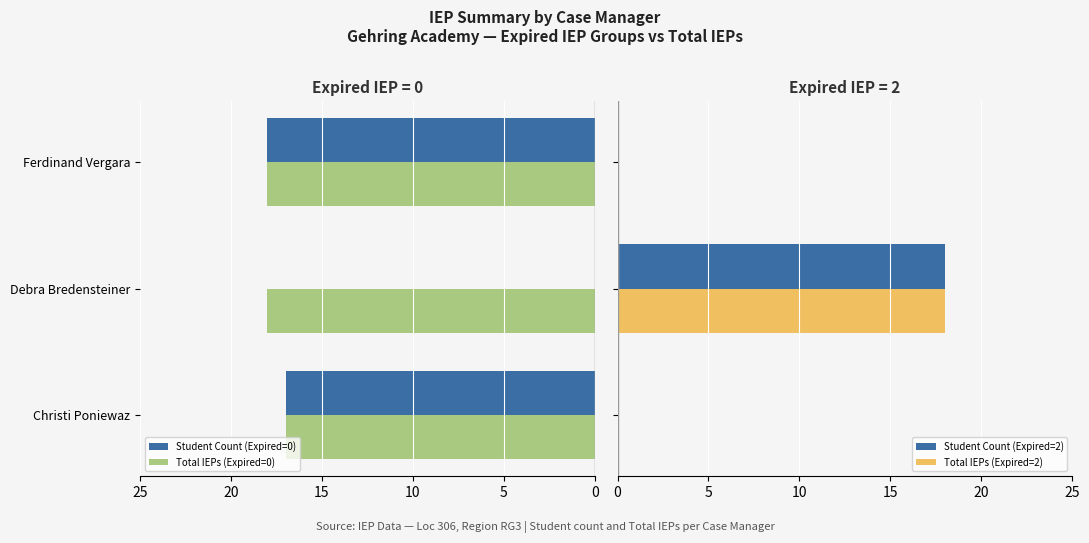

The Student Count (Expired=0) series shows -9 at Debra Bredensteiner. True or false?

False